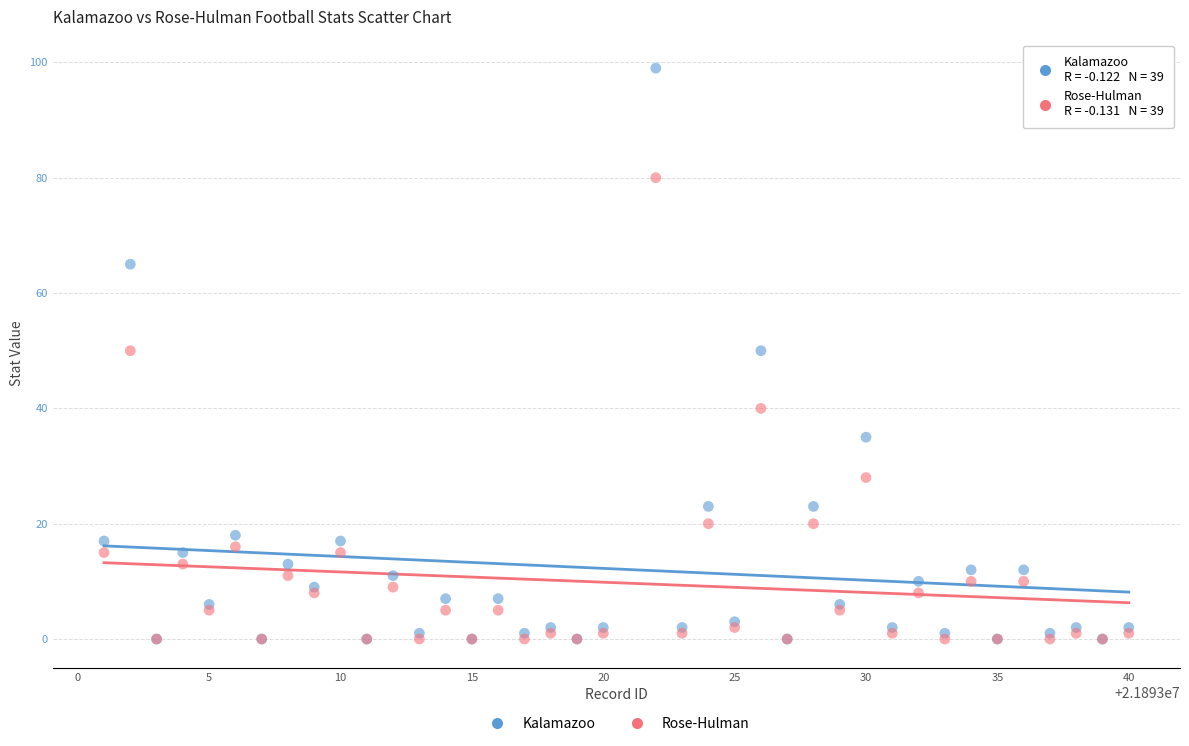

What are all the series names shown in the legend?

Kalamazoo, Rose-Hulman